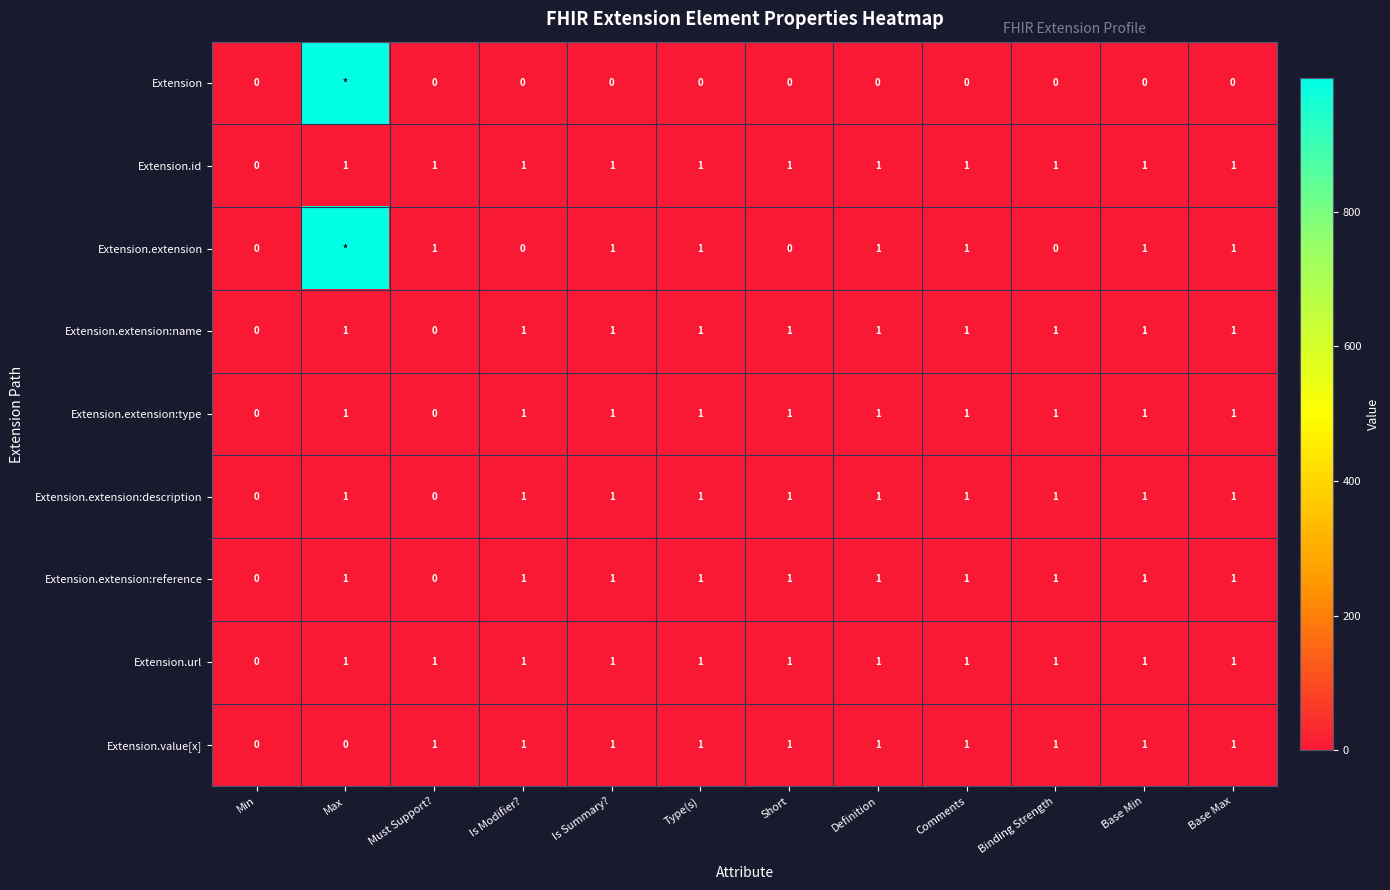

What is the sum of the Extension.extension:name values at Is Summary? and Base Max?

2